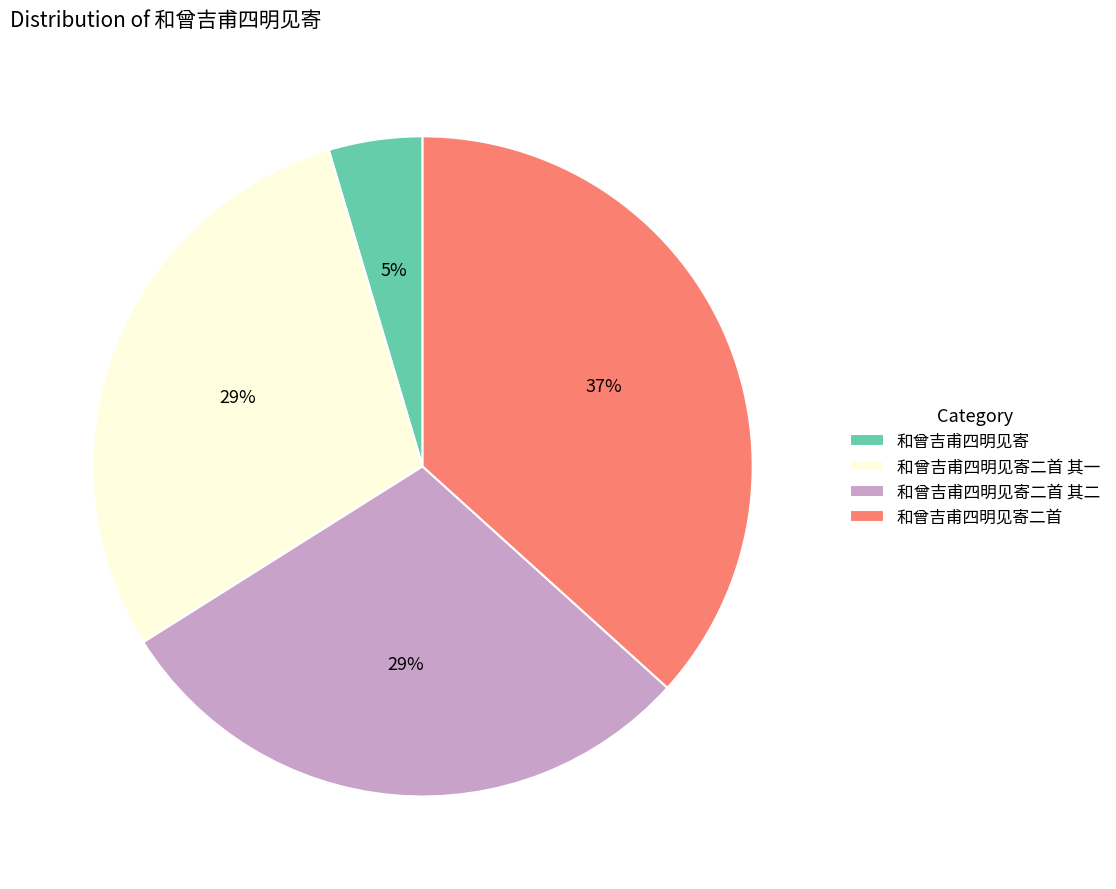

Is it true that 和曾吉甫四明见寄二首 其二 is 20% of the pie?

False